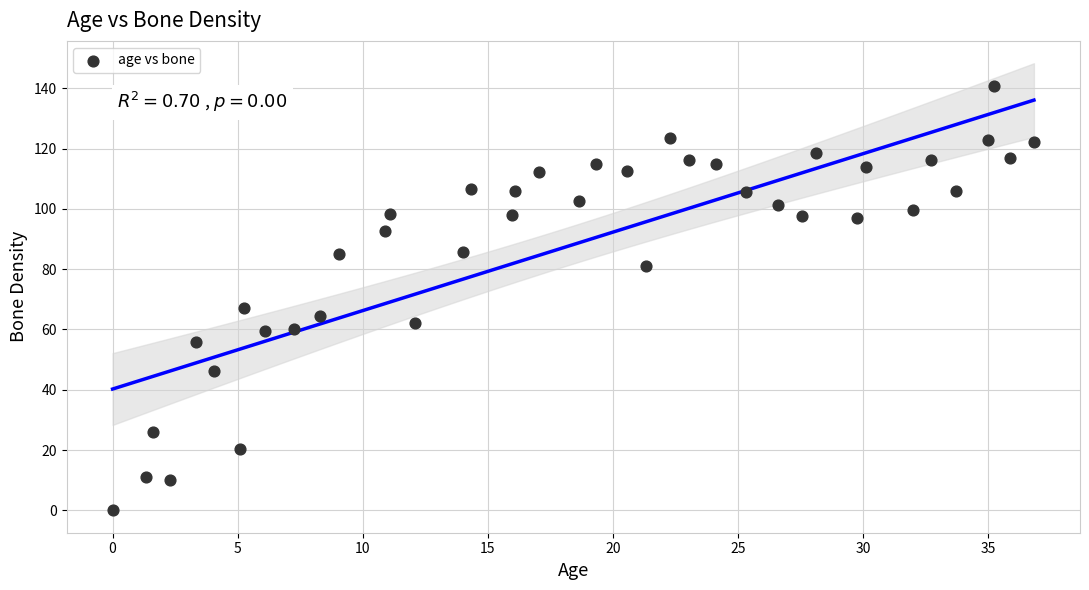

What is the range of X values (max minus min)?

36.8